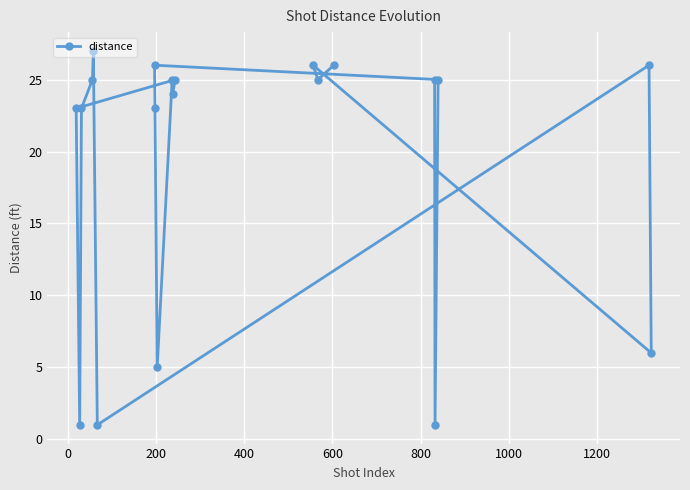

What is the value of the 17th point from the left?

1